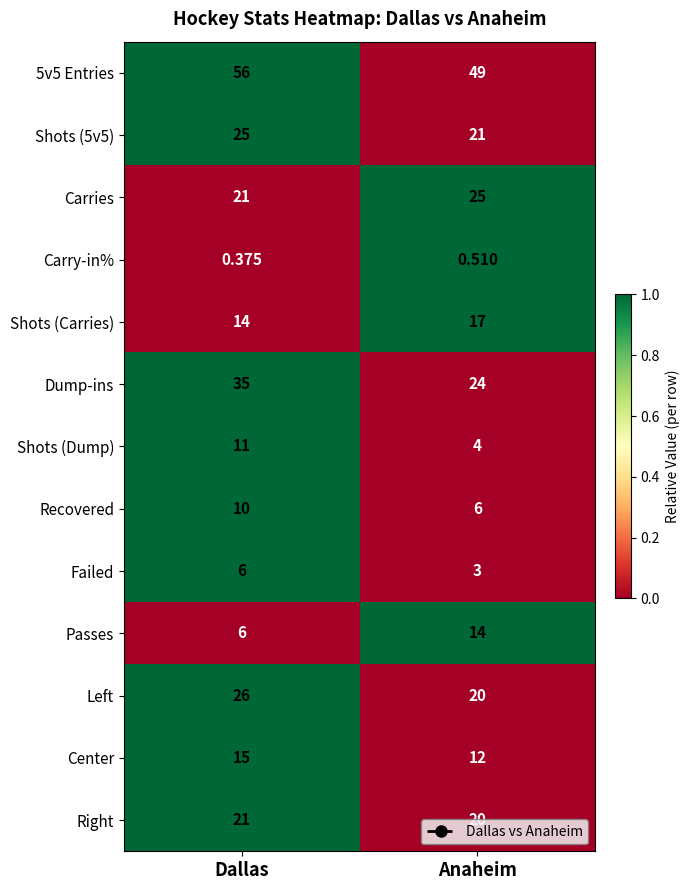

Rank the categories by Left value from highest to lowest.

Dallas, Anaheim